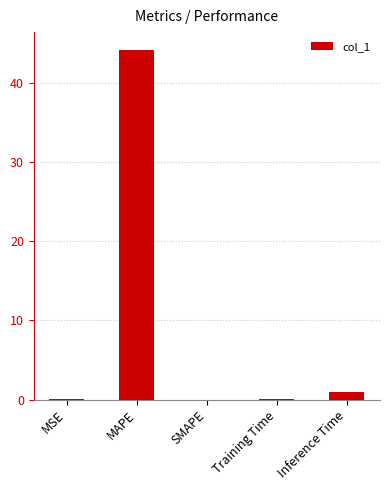

How many categories are shown in the chart?

5